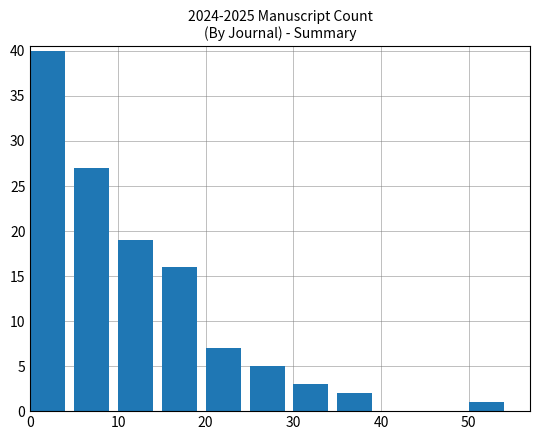

What is the difference between the second highest and second lowest values?

25